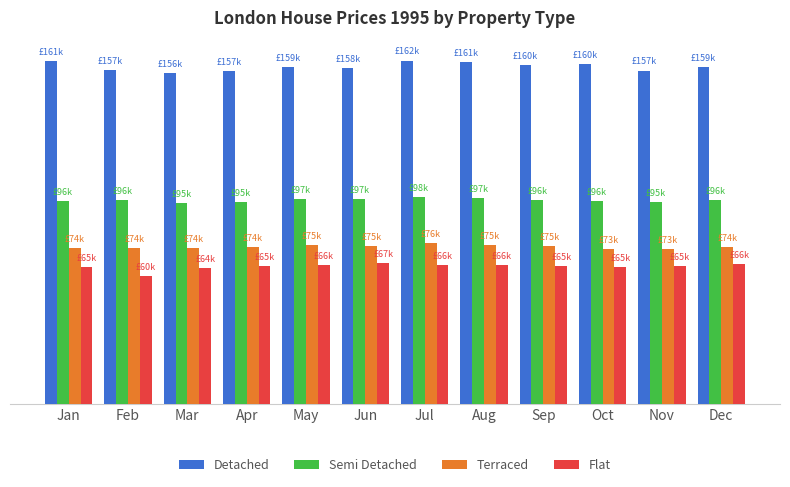

What is the difference between the highest and lowest values at Aug?

95402.9